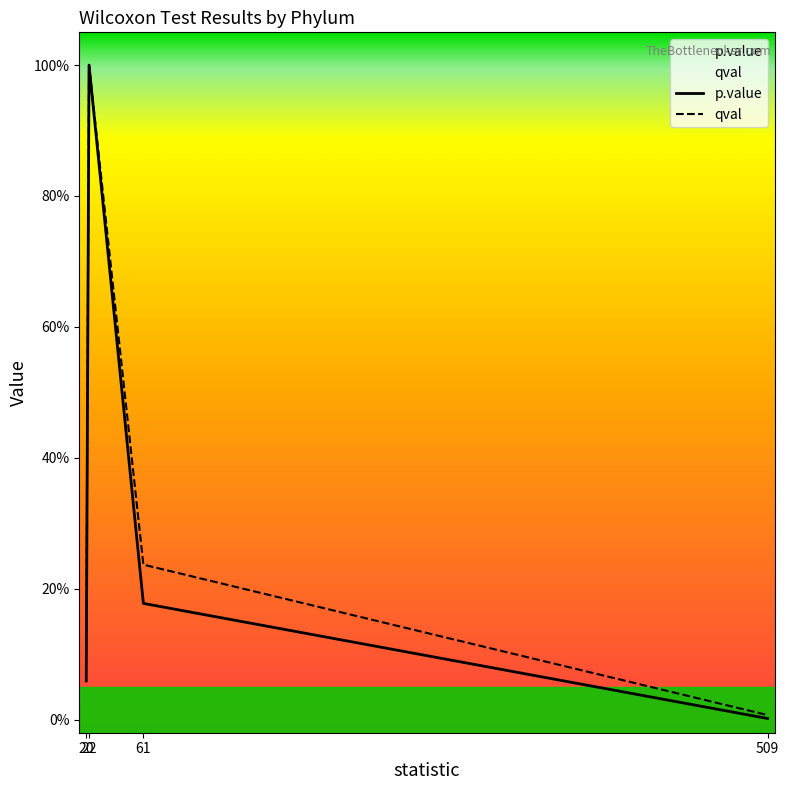

Is it true that p.value equals 0.0 at 509?

True